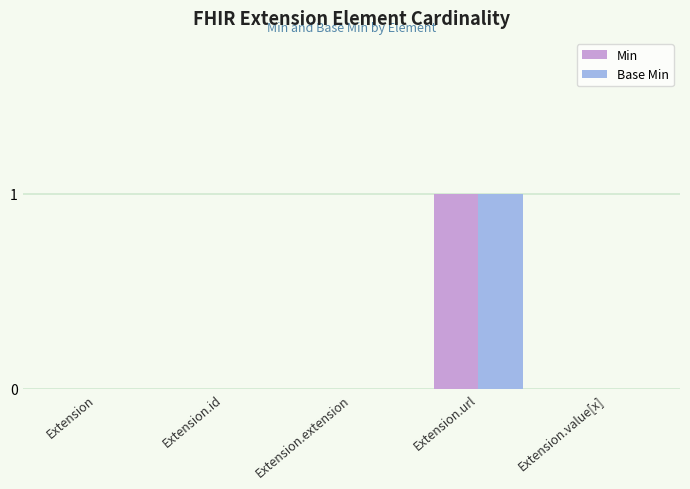

At which label does Base Min reach its peak?

Extension.url